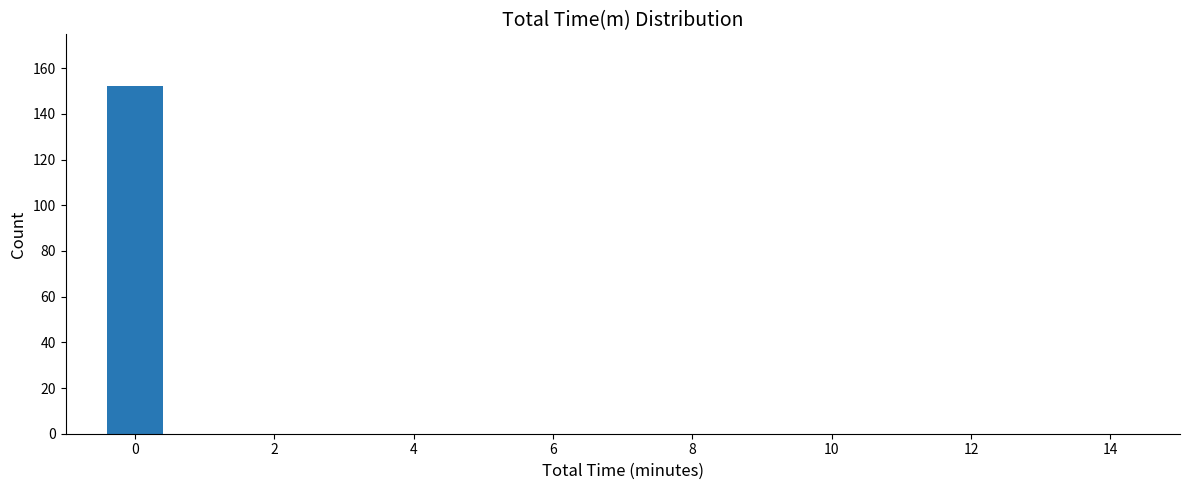

Reading left to right, list every bar in this chart as the range it spans on the x-axis followed by its height. Neither the bar edges nor the heights are printed on the chart, so give them approximately, as read against the axes.

-0.5 to 0.5: 152
0.5 to 1.5: 0
1.5 to 2.5: 0
2.5 to 3.5: 0
3.5 to 4.5: 0
4.5 to 5.5: 0
5.5 to 6.5: 0
6.5 to 7.5: 0
7.5 to 8.5: 0
8.5 to 9.5: 0
9.5 to 10.5: 0
10.5 to 11.5: 0
11.5 to 12.5: 0
12.5 to 13.5: 0
13.5 to 14.5: 0